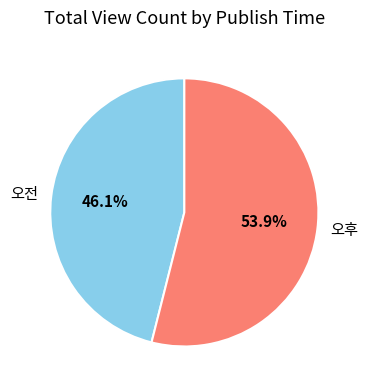

What percentage is the 오후 slice, to the nearest percent?

54%